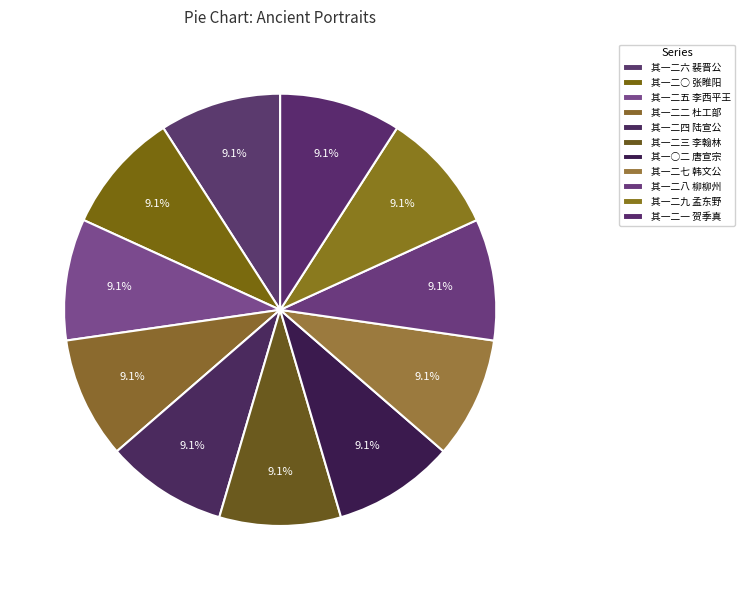

Which slice is the smallest?

其一○二 唐宣宗